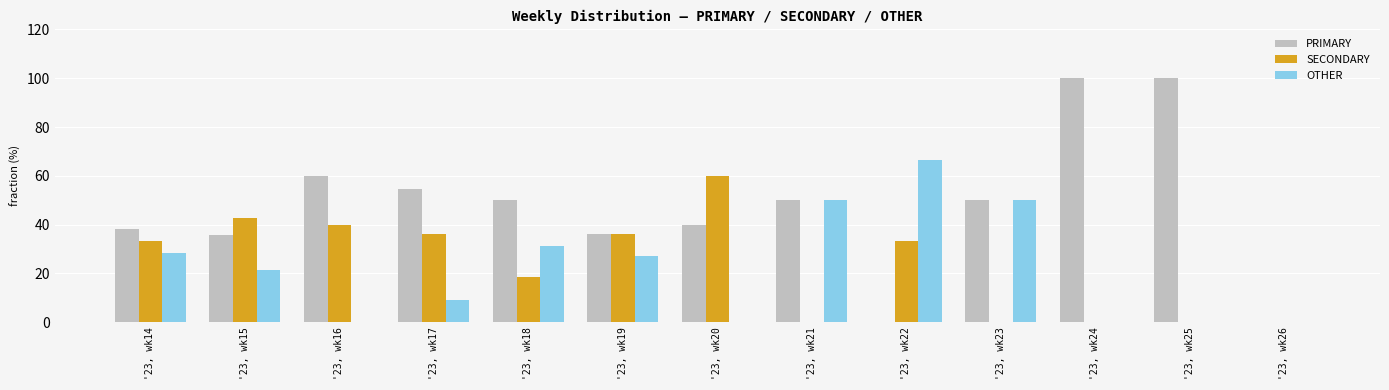

What is the sum of the PRIMARY values at '23, wk14 and '23, wk18?

88.1